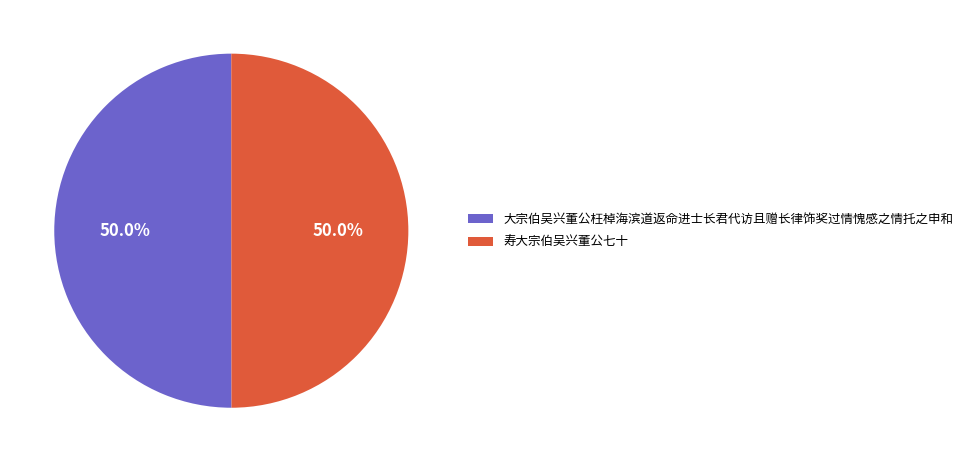

To the nearest percent, what is the combined percentage of 大宗伯吴兴董公枉棹海滨道返命进士长君代访且赠长律饰奖过情愧感之情托之申和 and 寿大宗伯吴兴董公七十?

100%